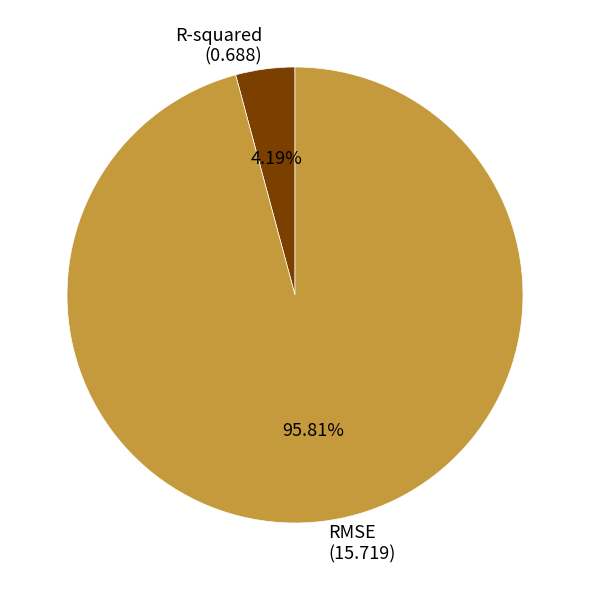

What is the total percentage of RMSE and R-squared?

100.0%